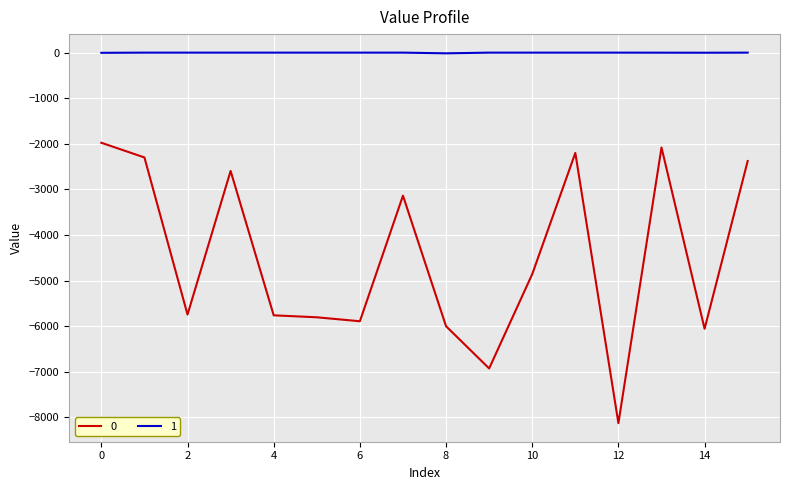

Count the number of categories in the chart.

16